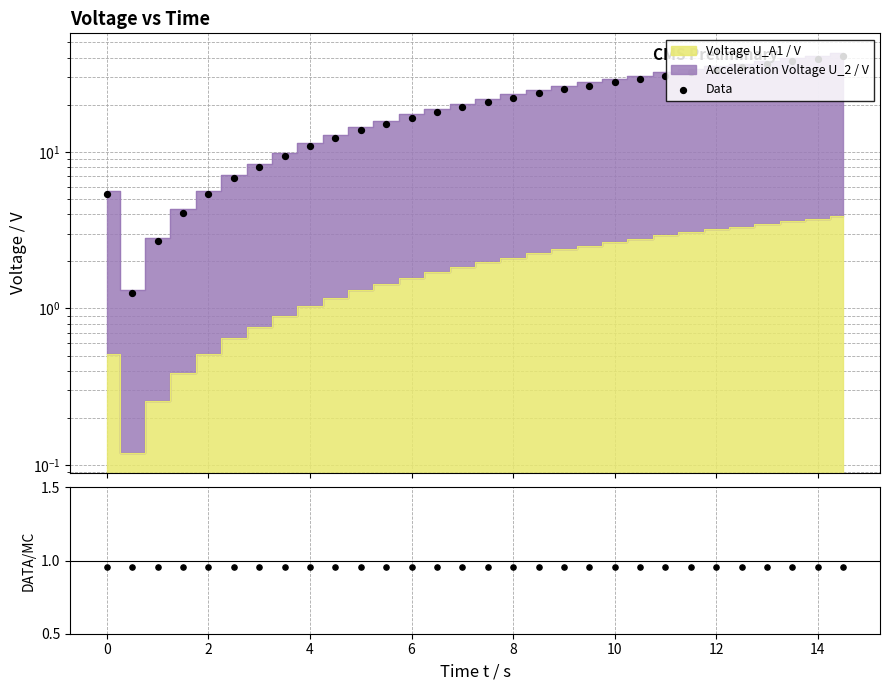

Which series has the widest spread of Y values?

Data